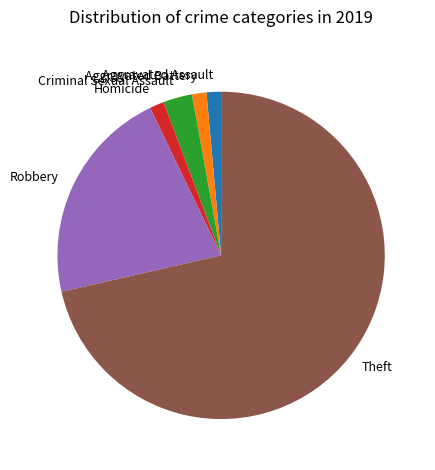

Do Aggravated Assault and Robbery together represent more than half of the pie?

No